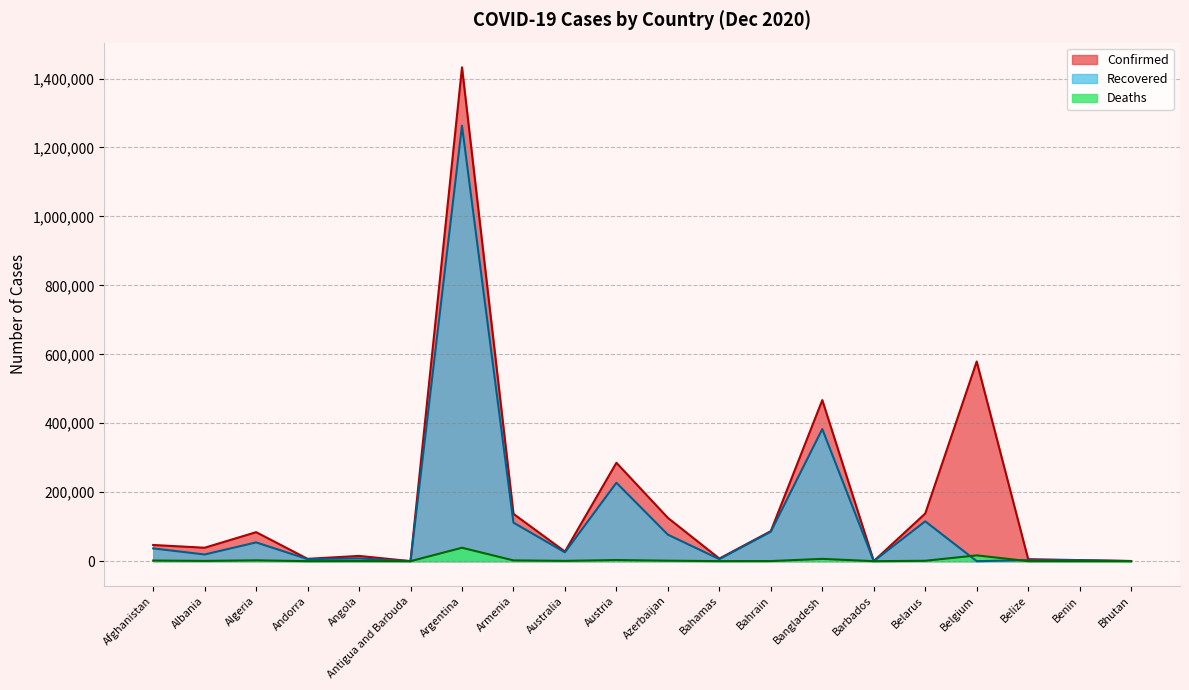

True or false: Recovered and Deaths intersect in this chart.

True